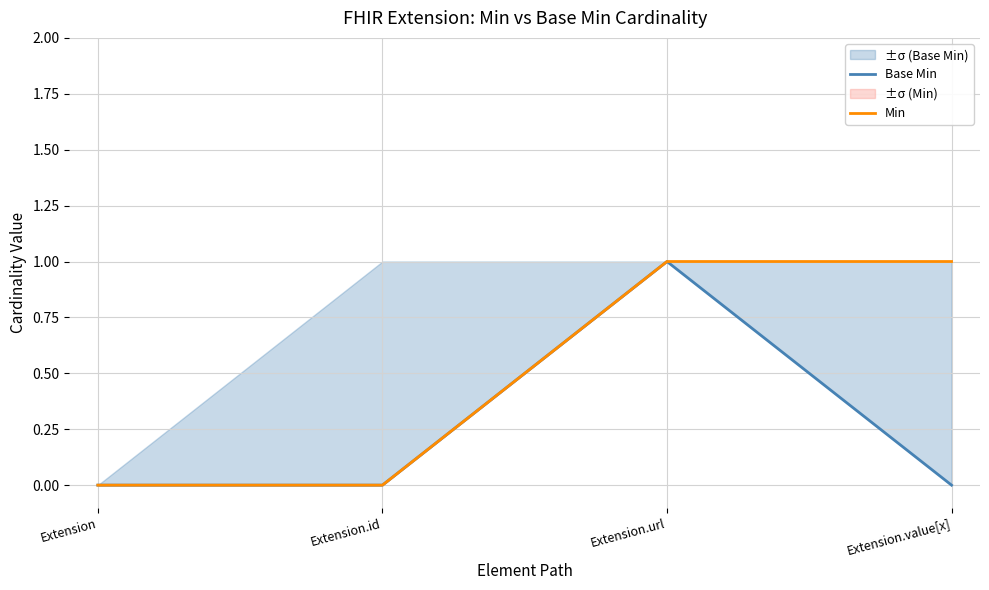

Reading left to right, what are all the values shown in this chart?

Base Min: 0	0	1	0
Min: 0	0	1	1